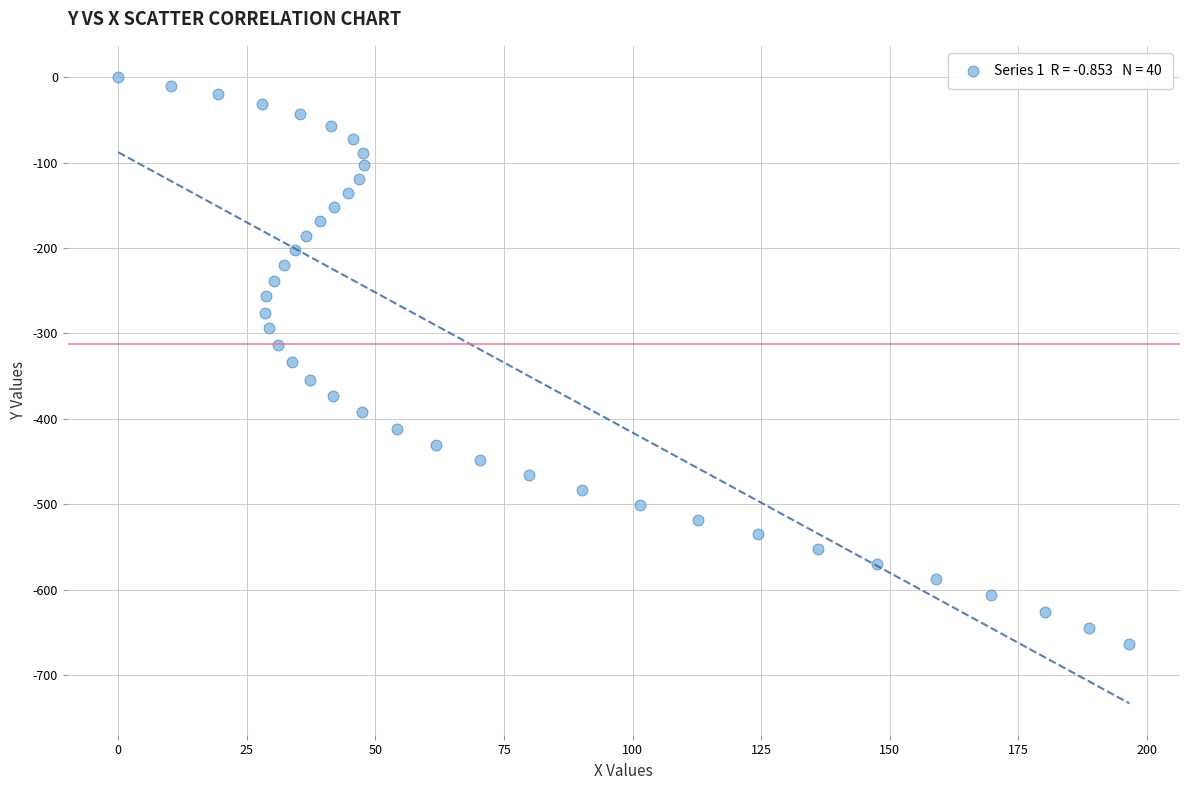

How many points are shown in the scatter plot?

40